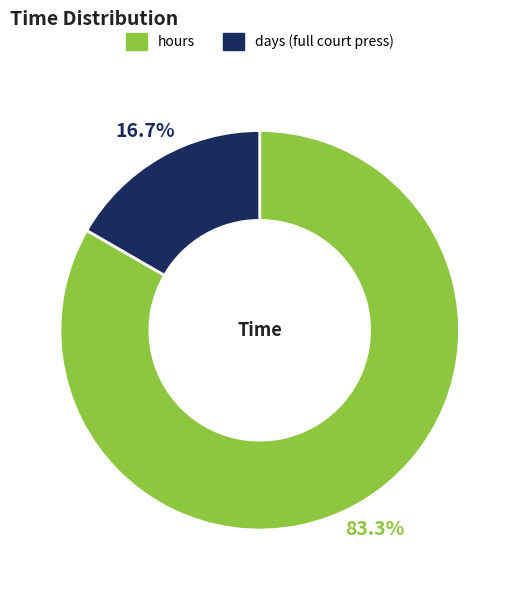

True or false: days (full court press) accounts for 17% of the total.

True